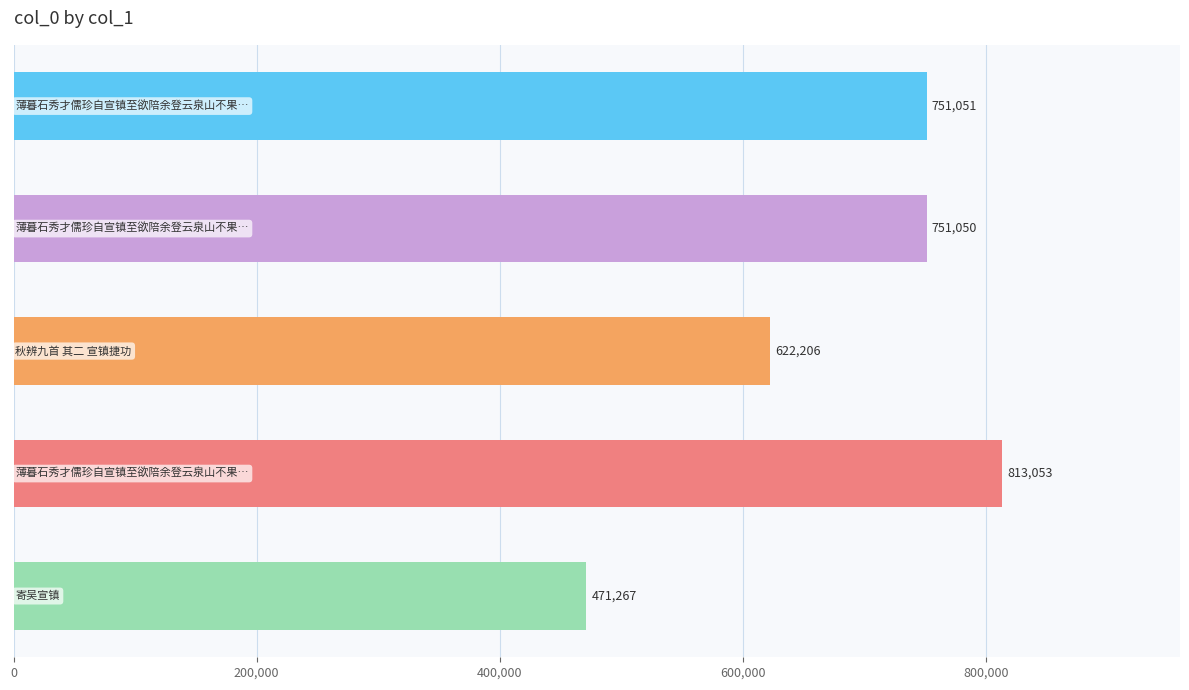

What is the value of the 4th bar from the top?

813053